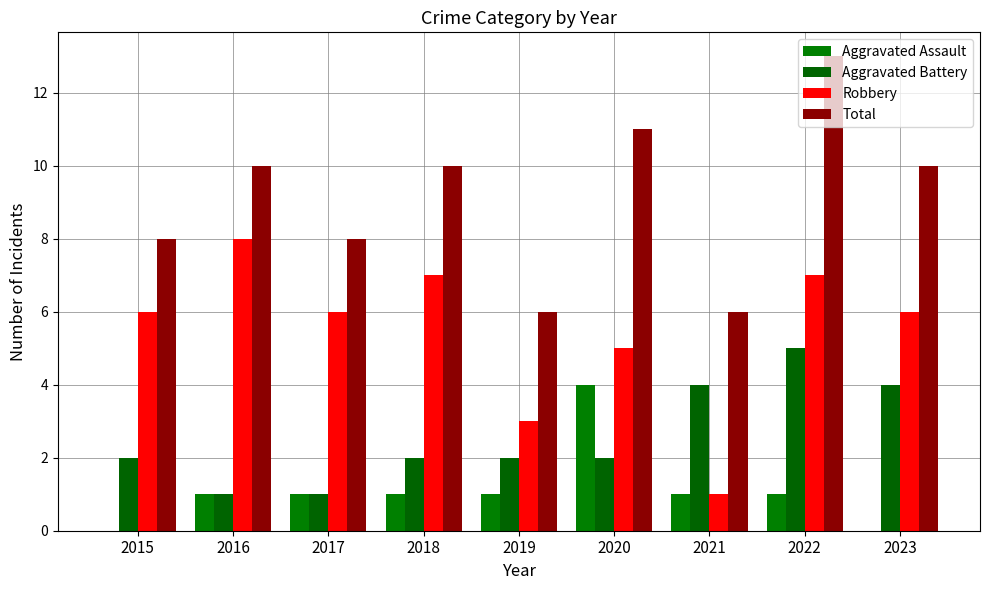

Are the bars horizontal?

No